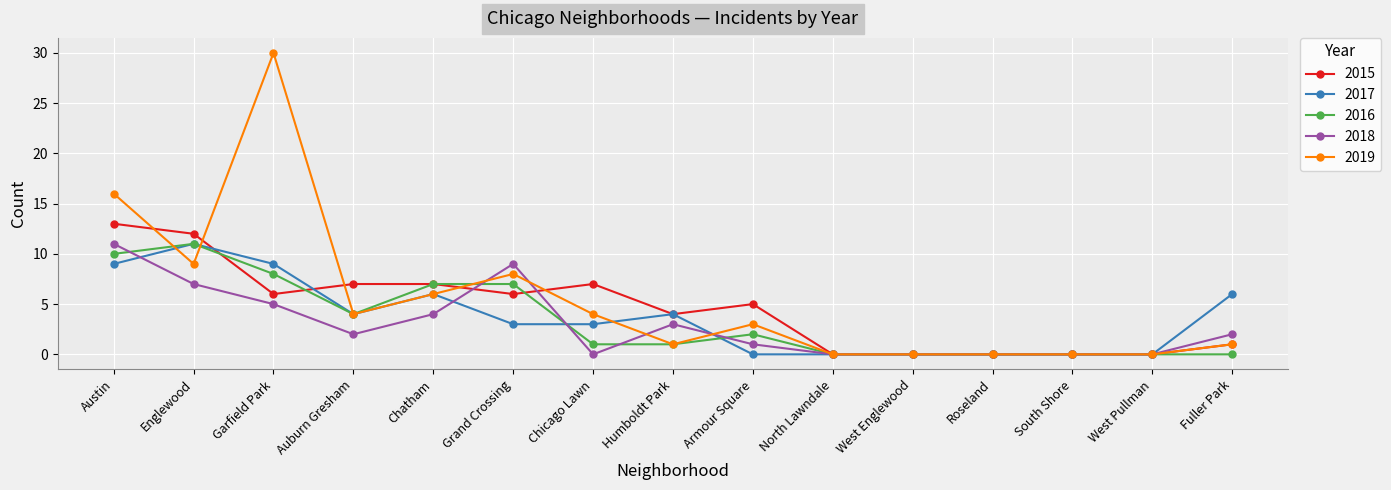

What is the difference between the second highest and minimum values in the 2016 series?

10